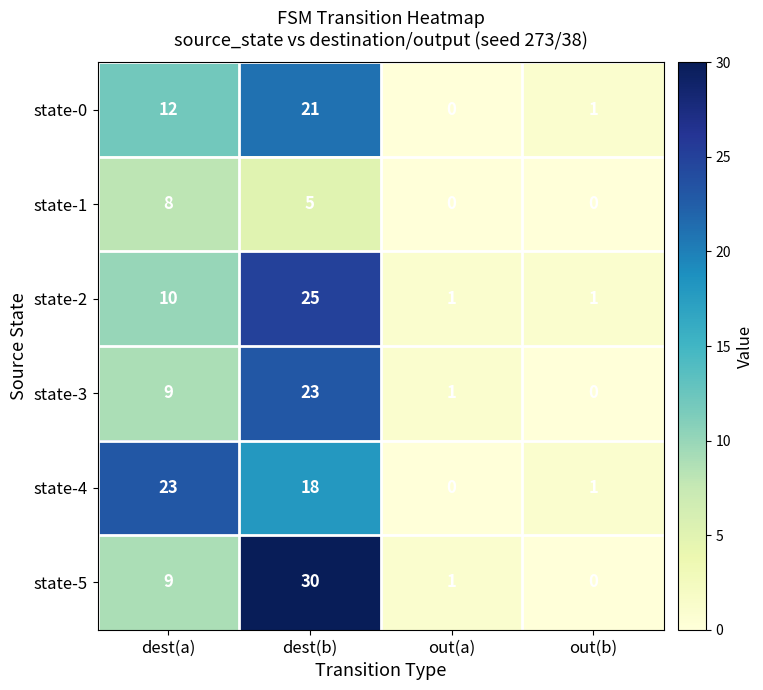

List the labels in order of state-3 value, smallest first.

out(b), out(a), dest(a), dest(b)